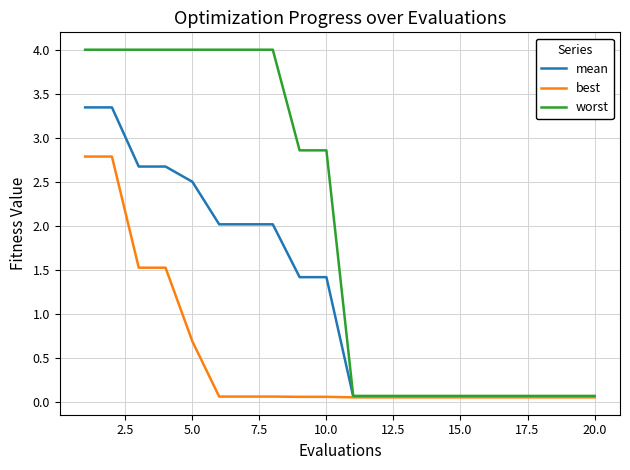

What is the highest value of the worst series?

4.0